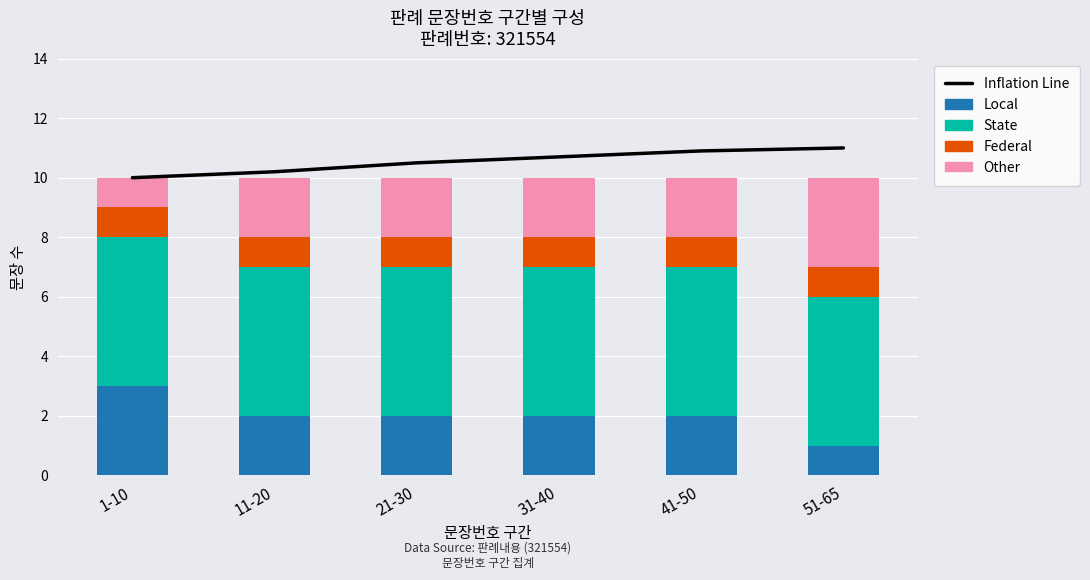

Count the number of categories in the chart.

6